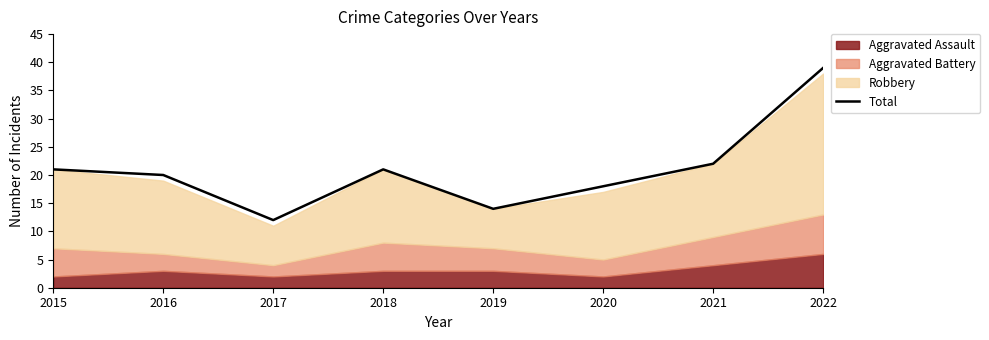

Reading left to right, extract all data points from this chart.

21	20	12	21	14	18	22	39